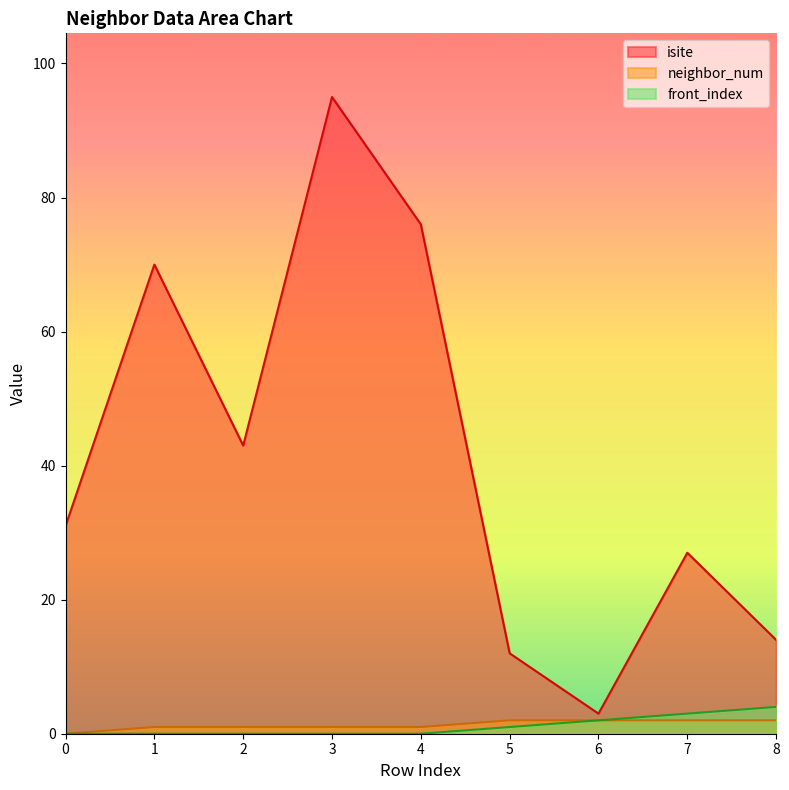

At how many categories does at least one series exceed 3?

8